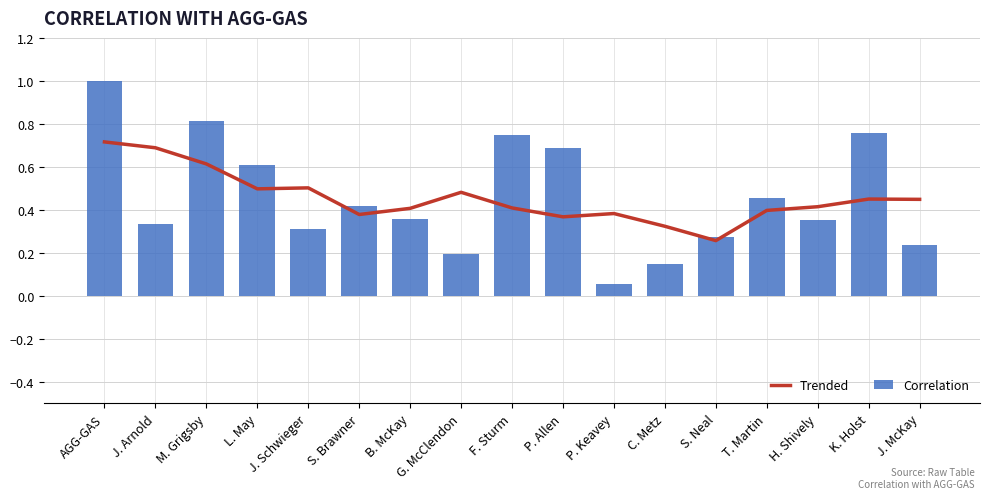

What is the difference between the Trended values at M. Grigsby and J. McKay?

0.2